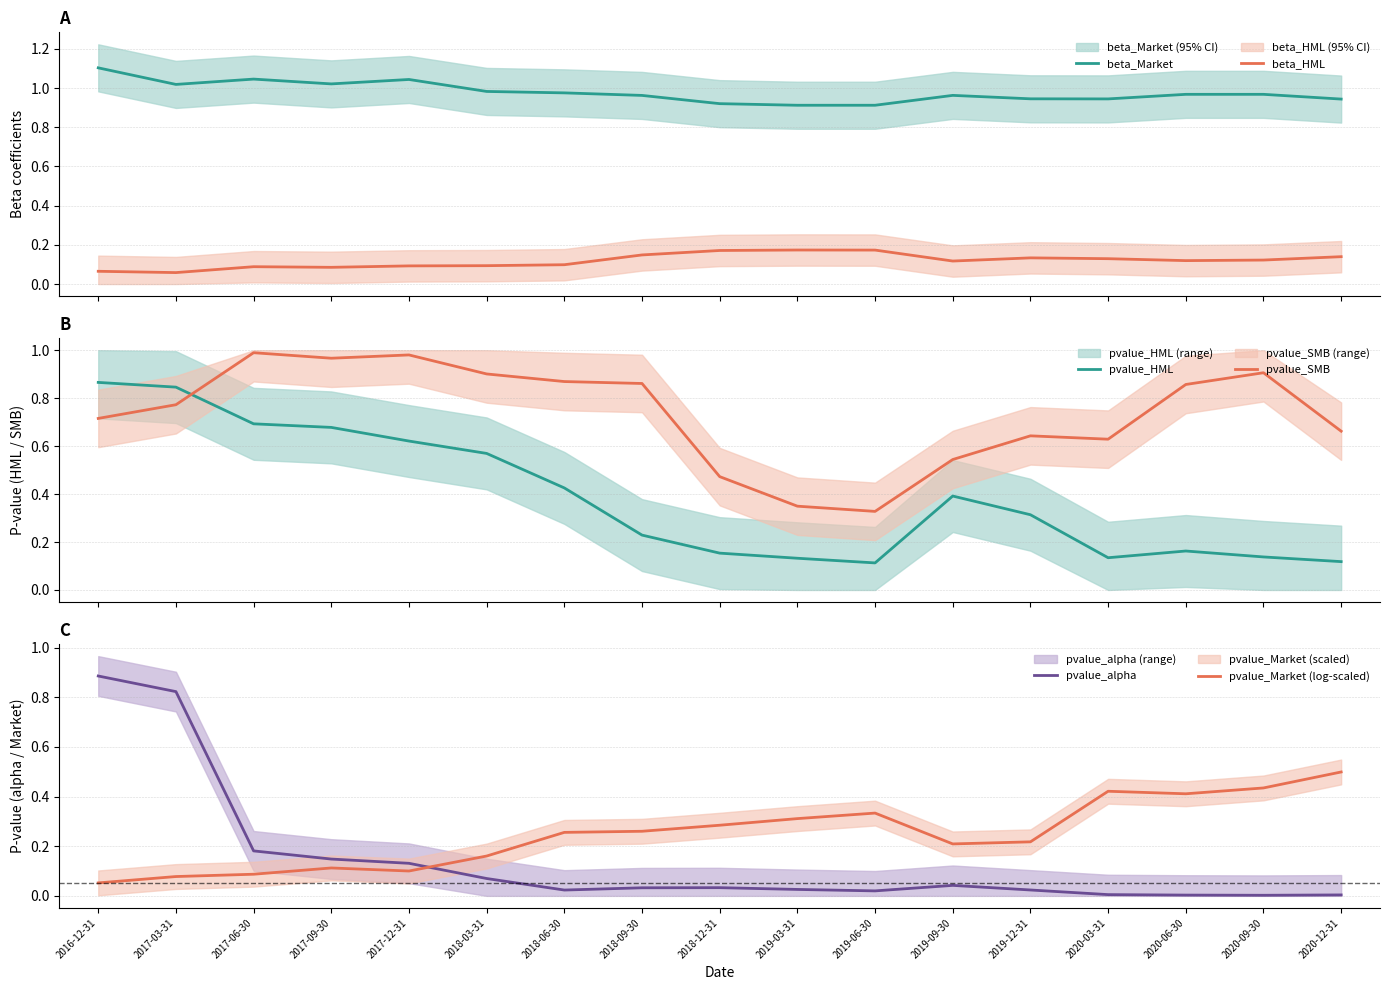

What position from the left is 2017-09-30?

4